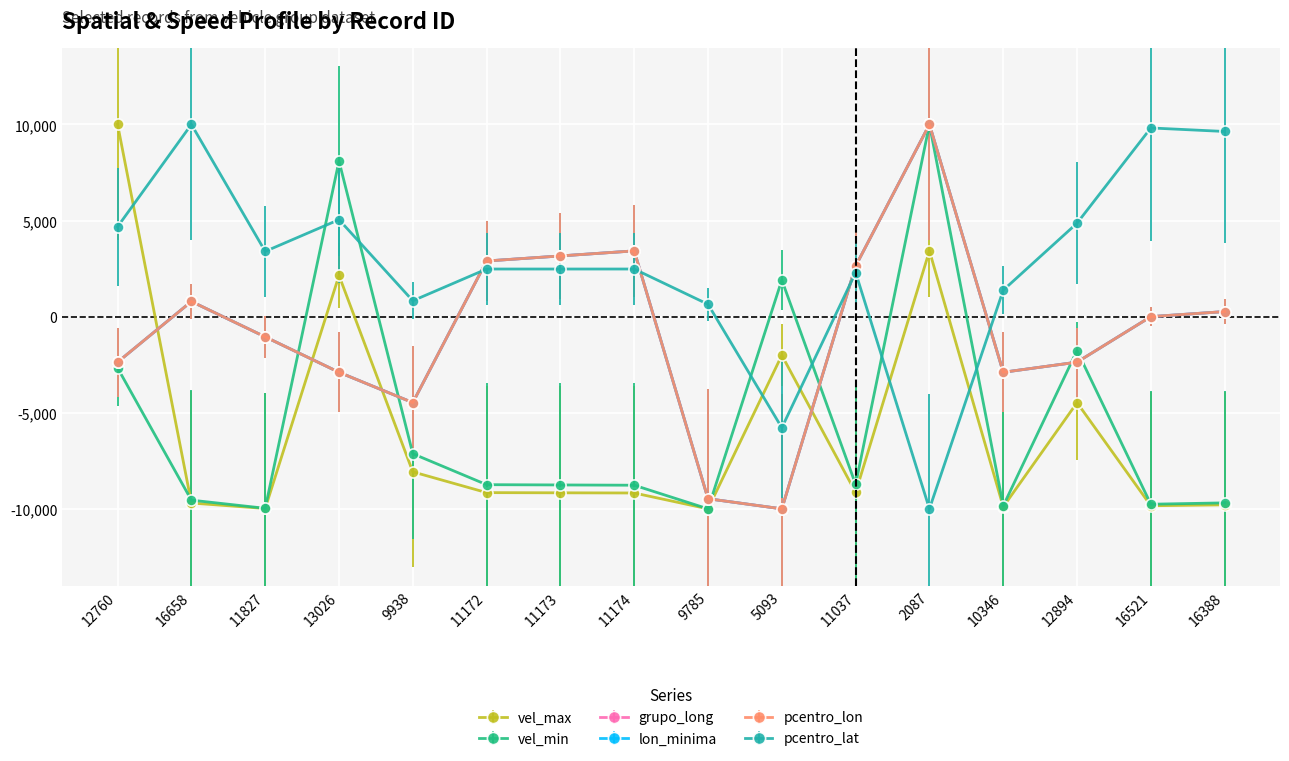

What is the label of the 9th point from the left?

9785